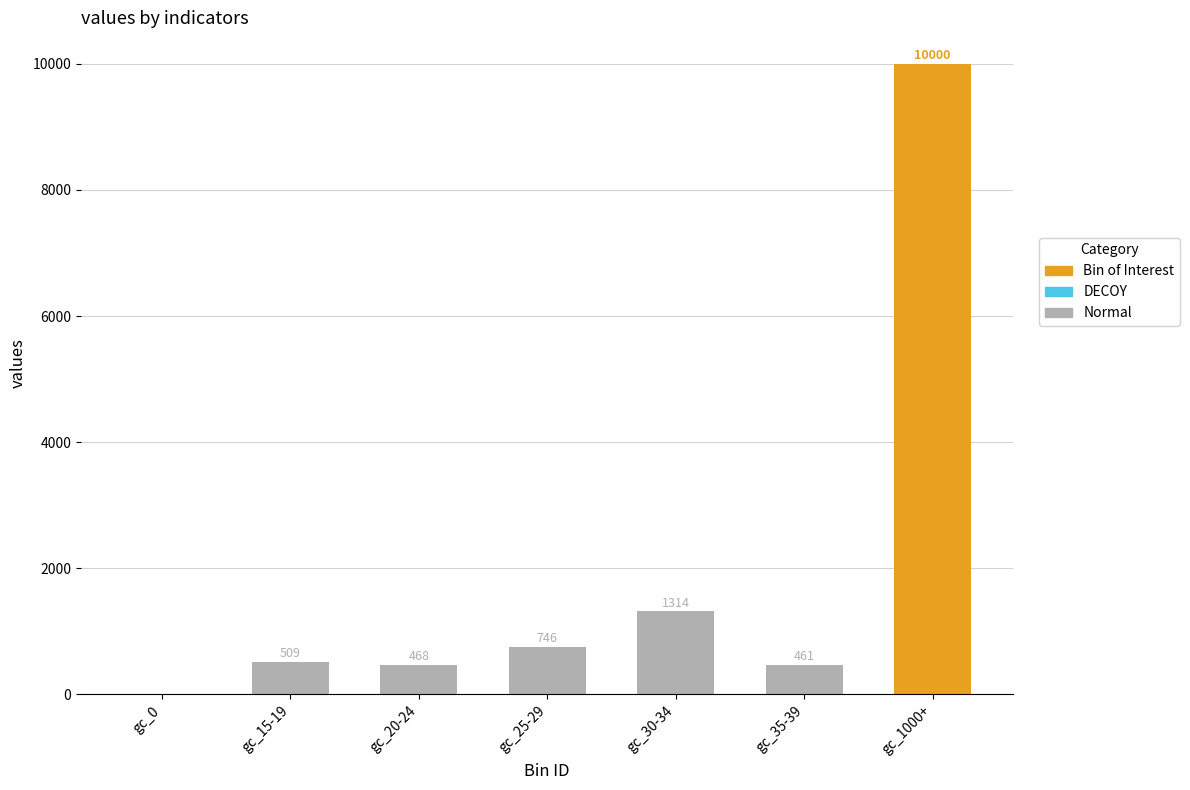

Which series has the largest total across all categories?

Bin of Interest